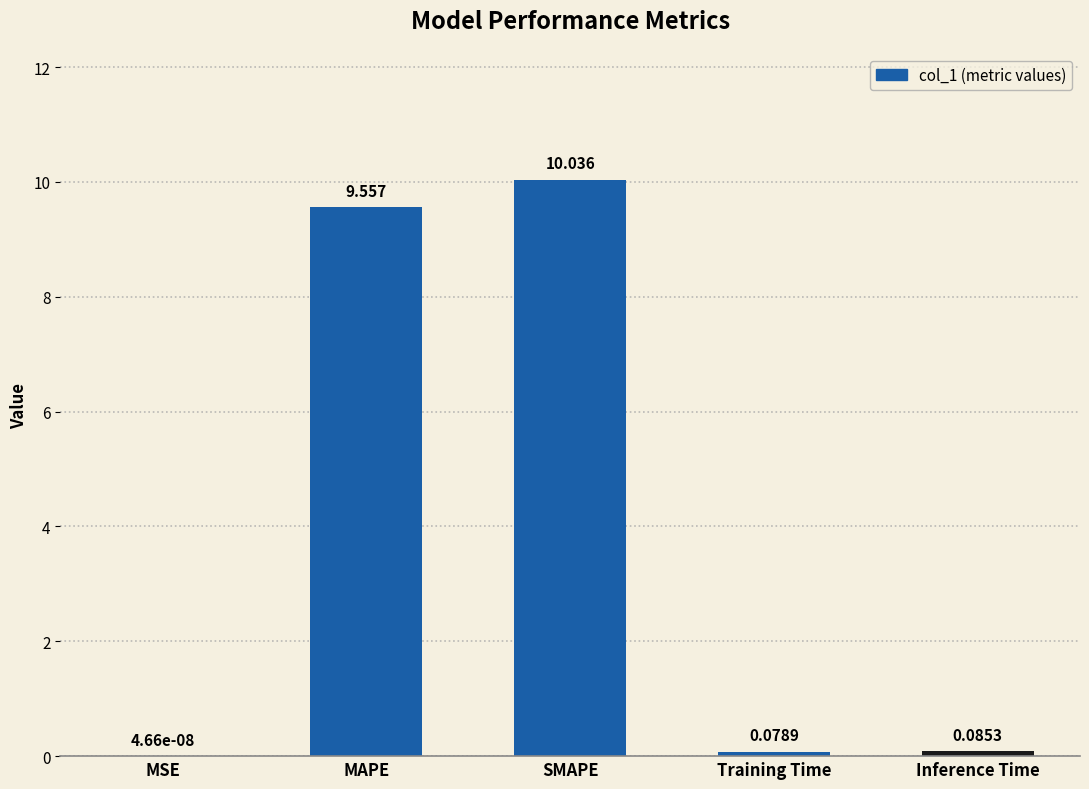

Between Training Time and Inference Time, which is larger?

Inference Time